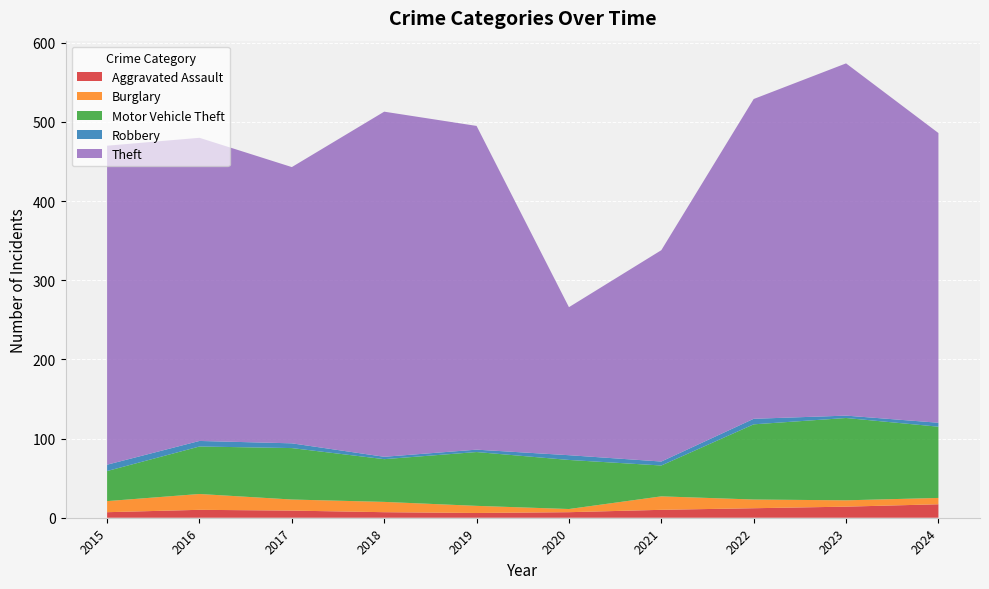

Reading right to left, transcribe all the data shown in this chart.

Aggravated Assault: 2024=17	2023=14	2022=12	2021=10	2020=7	2019=6	2018=7	2017=9	2016=10	2015=7
Burglary: 2024=8	2023=8	2022=11	2021=17	2020=4	2019=9	2018=13	2017=14	2016=20	2015=14
Motor Vehicle Theft: 2024=90	2023=104	2022=95	2021=39	2020=62	2019=68	2018=54	2017=65	2016=60	2015=38
Robbery: 2024=5	2023=3	2022=7	2021=5	2020=6	2019=3	2018=3	2017=6	2016=7	2015=8
Theft: 2024=366	2023=445	2022=404	2021=267	2020=187	2019=409	2018=436	2017=349	2016=383	2015=403